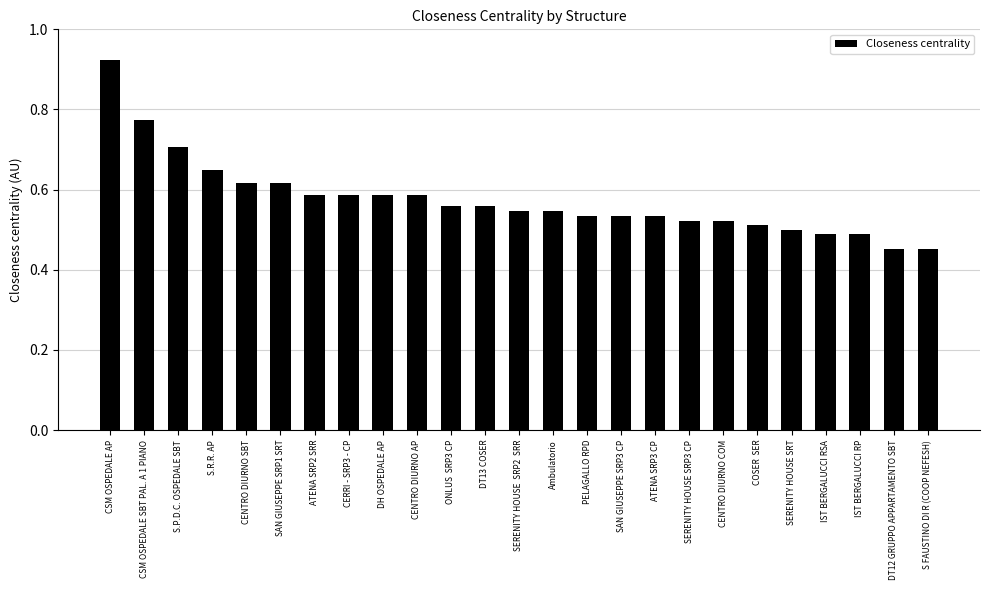

Count the values in the range 0 to 1.

25